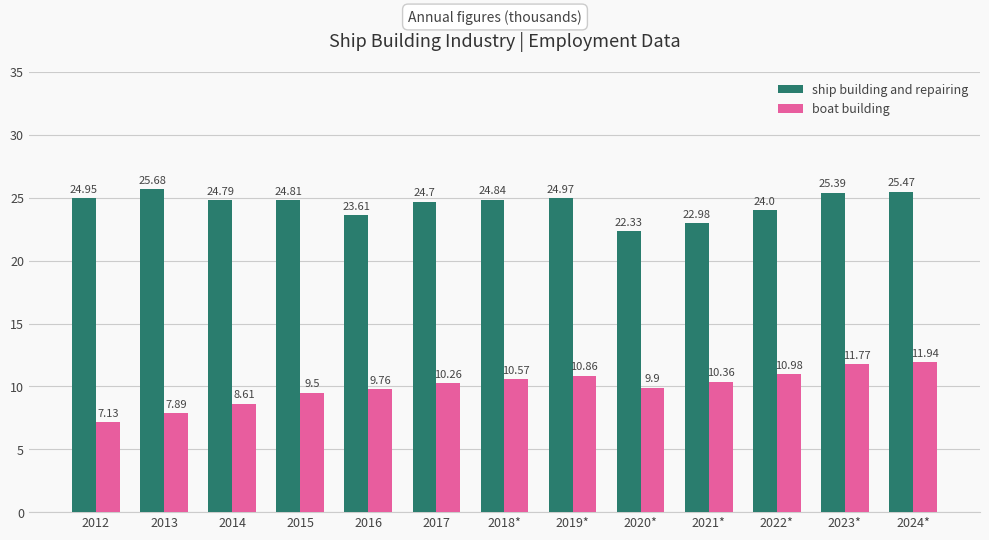

At how many categories does at least one series exceed 25?

3